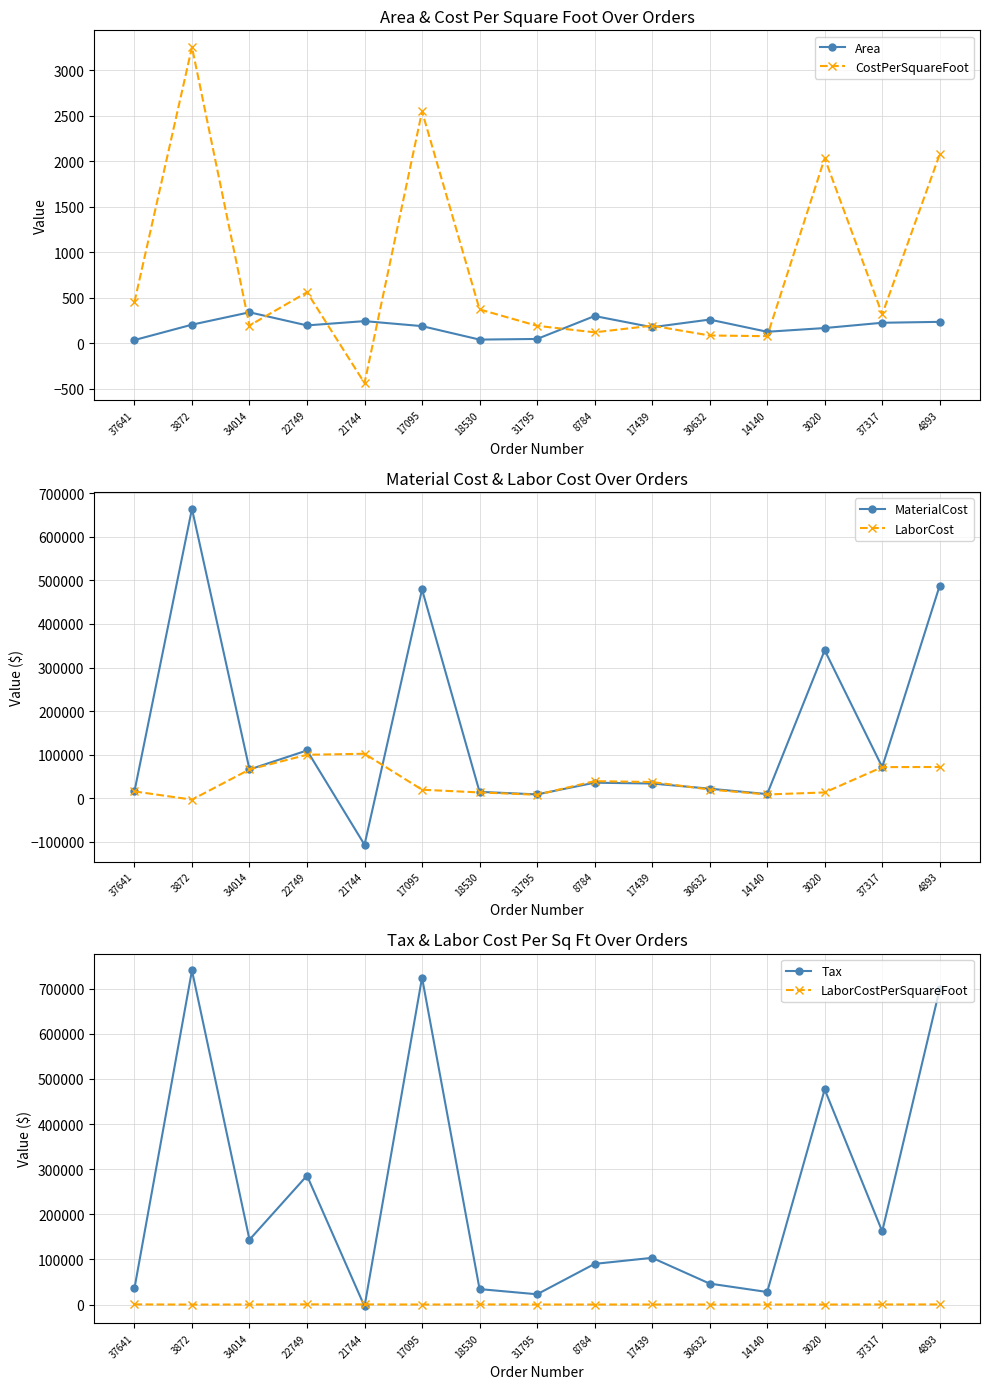

What is the label of the 11th point from the right?

21744